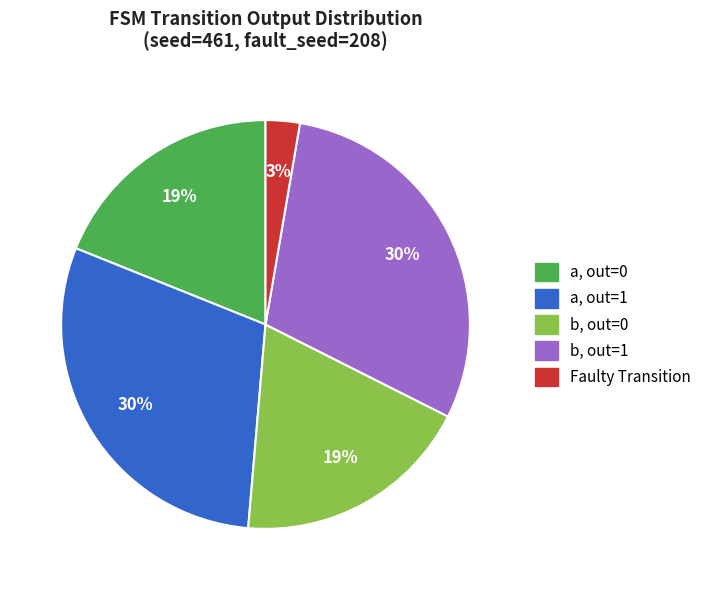

To the nearest percent, what is the average slice percentage?

20%